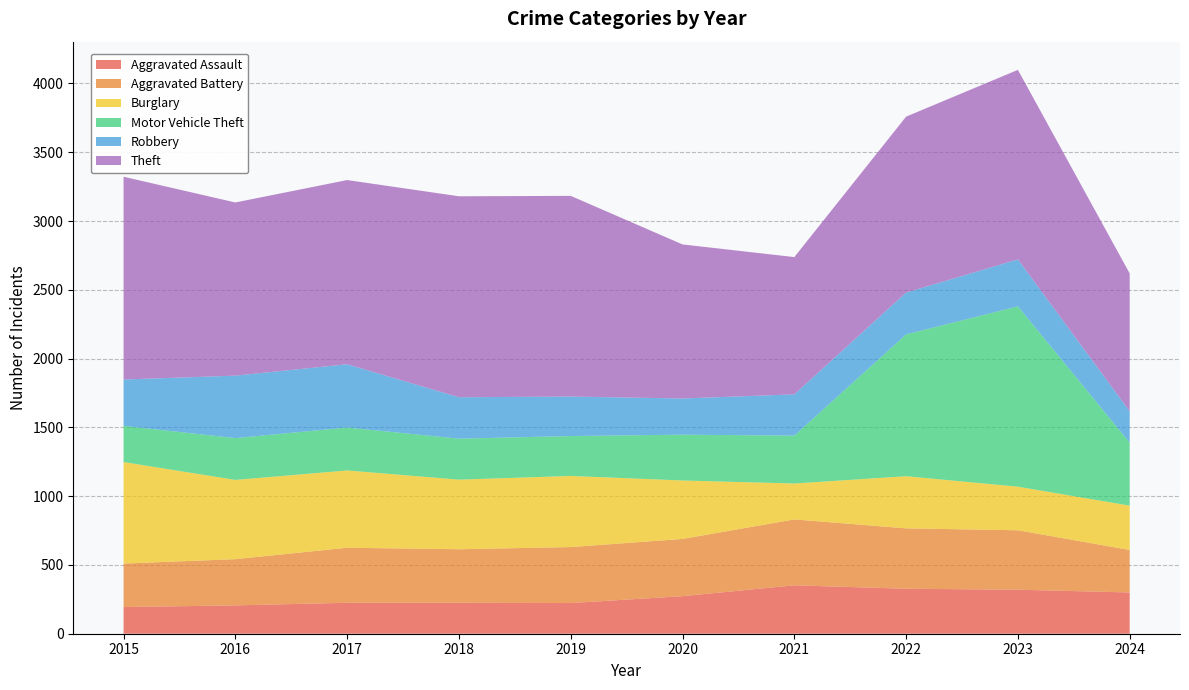

Reading left to right, list all the values displayed in this chart.

Aggravated Assault: 194	206	225	225	223	273	352	327	320	300
Aggravated Battery: 316	336	400	389	407	416	479	439	432	309
Burglary: 738	576	562	506	517	425	261	379	317	322
Motor Vehicle Theft: 263	304	312	298	290	333	348	1031	1311	458
Robbery: 337	454	460	301	287	263	300	304	341	228
Theft: 1474	1259	1339	1461	1459	1120	998	1279	1378	1002